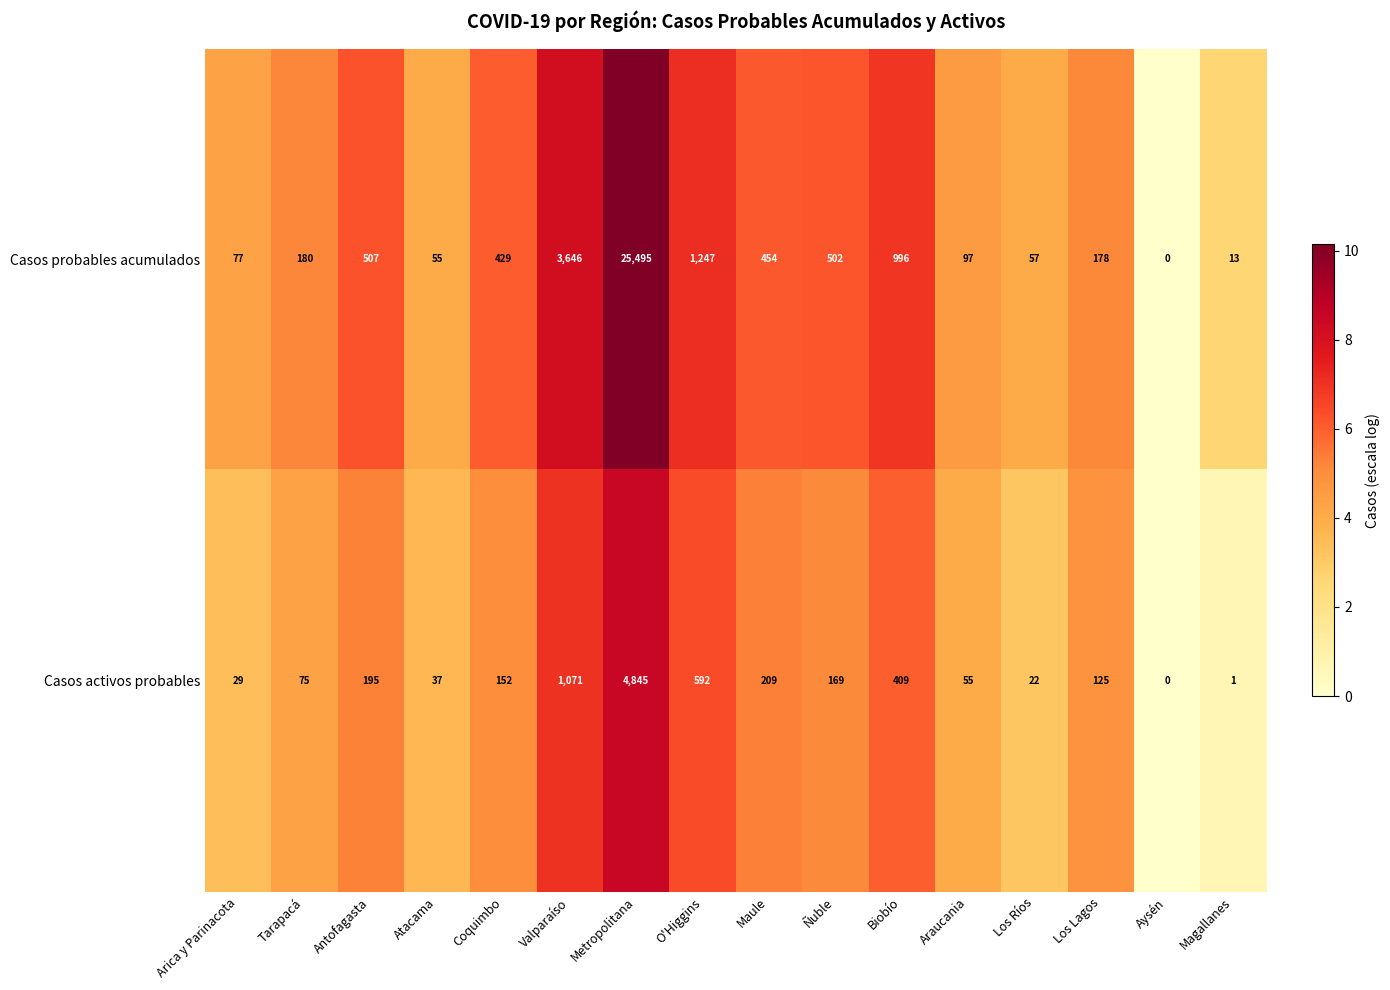

List the series in order of their peak value, highest first.

Casos probables acumulados, Casos activos probables